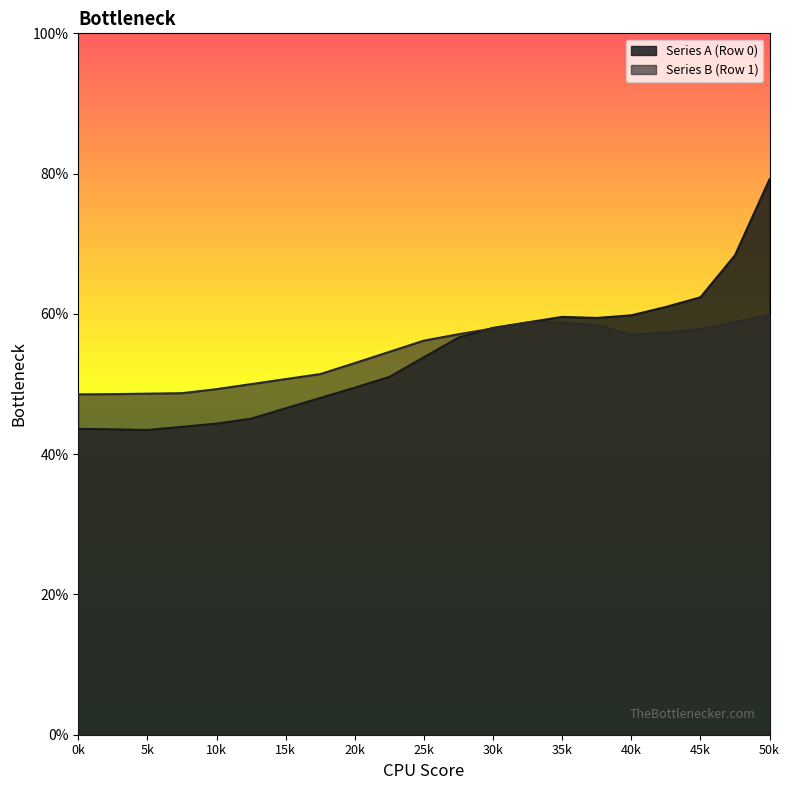

Rank the series by their maximum value, from lowest to highest.

Series B (Row 1), Series A (Row 0)